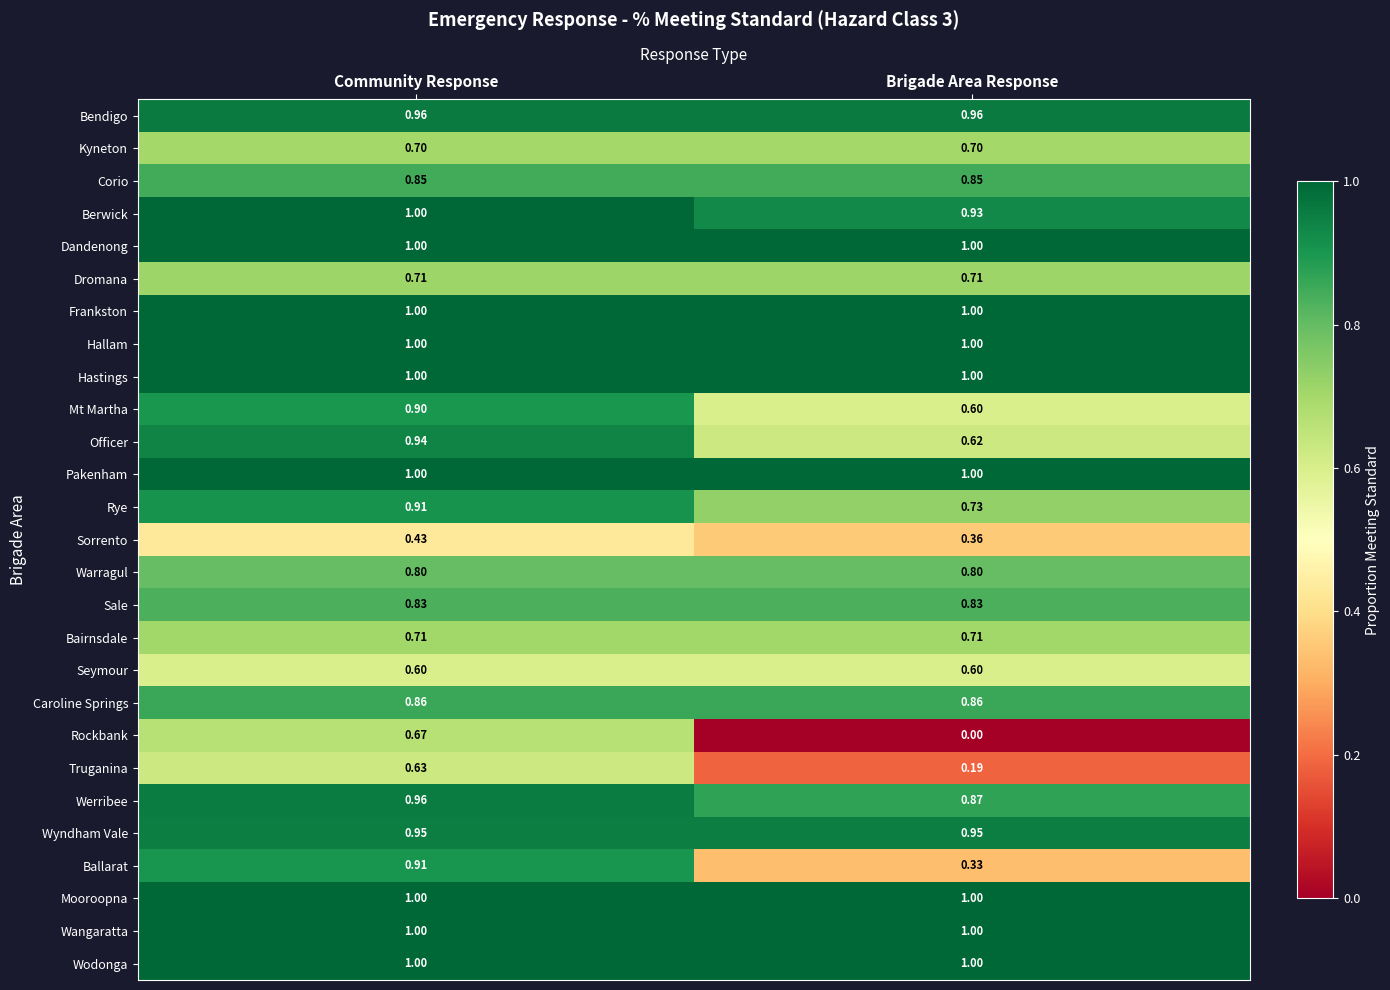

At which category does the chart reach its minimum across all series?

Brigade Area Response